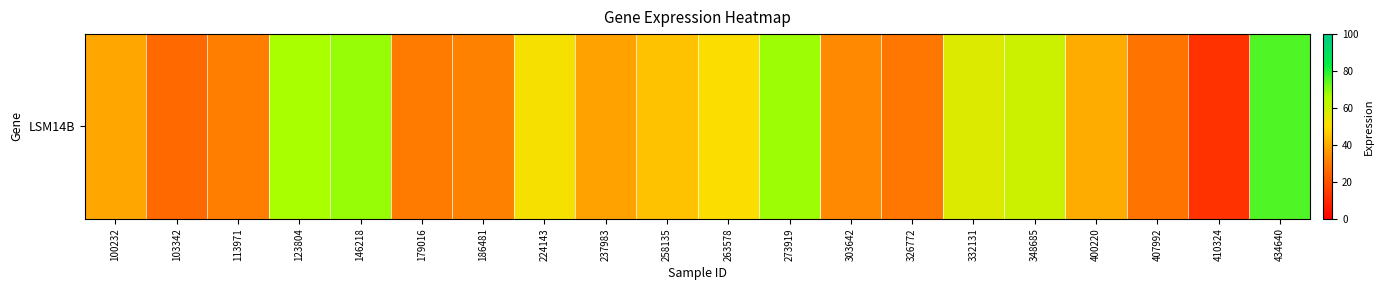

Which category has the lowest value across all series?

410324